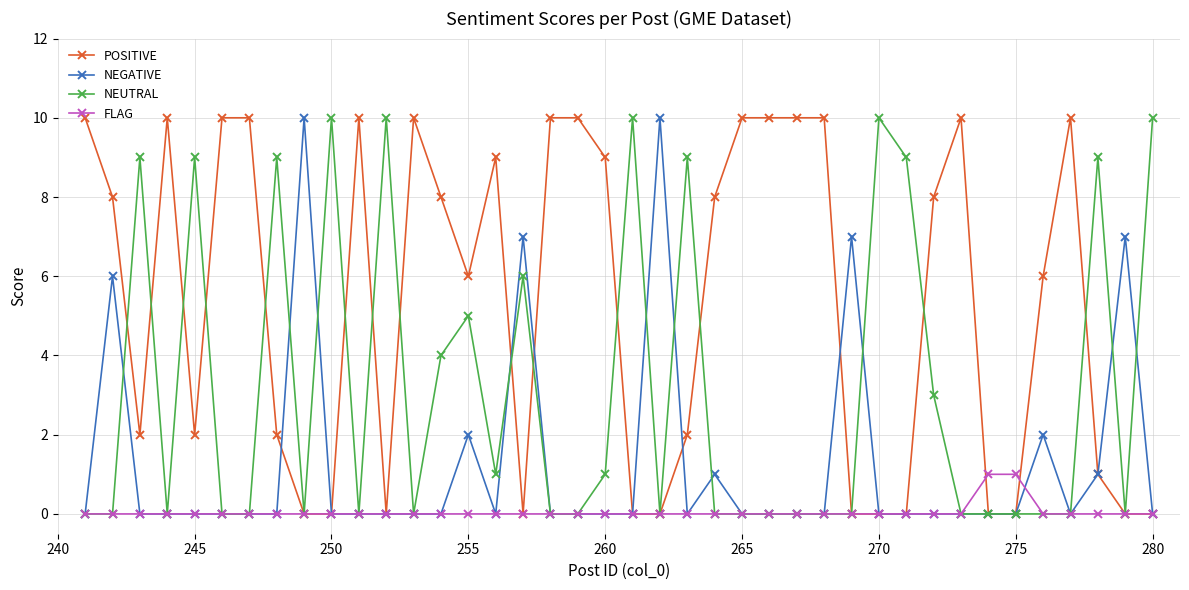

What is the value of the NEUTRAL point at the 21st from the left?

10